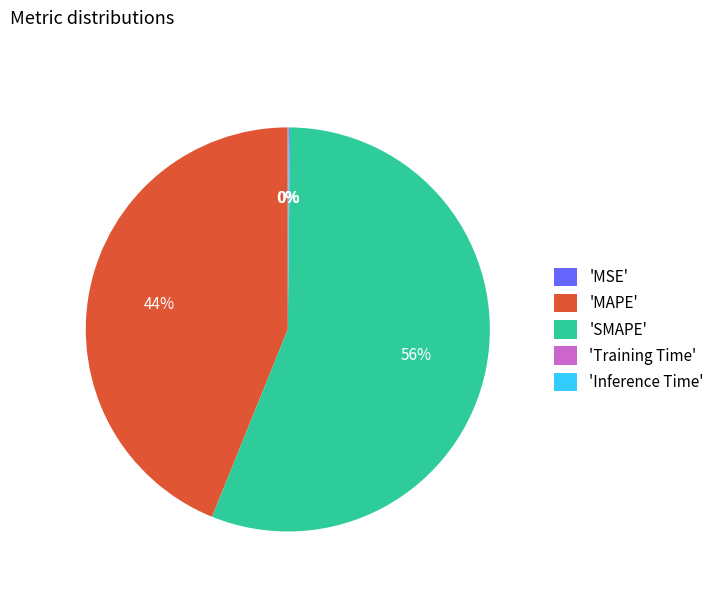

What percentage is the 'SMAPE' slice, to the nearest percent?

56%